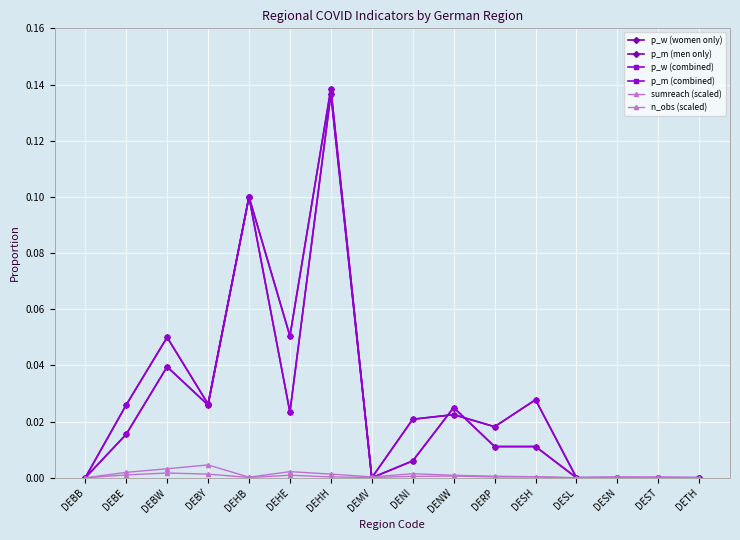

Does the chart have visible grid lines?

Yes